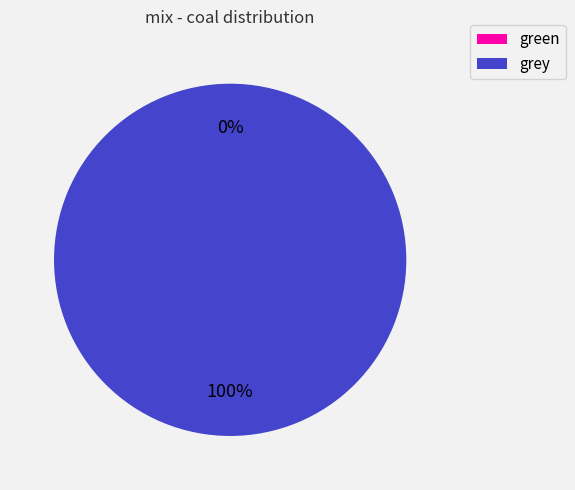

How many slices are in this pie chart?

2